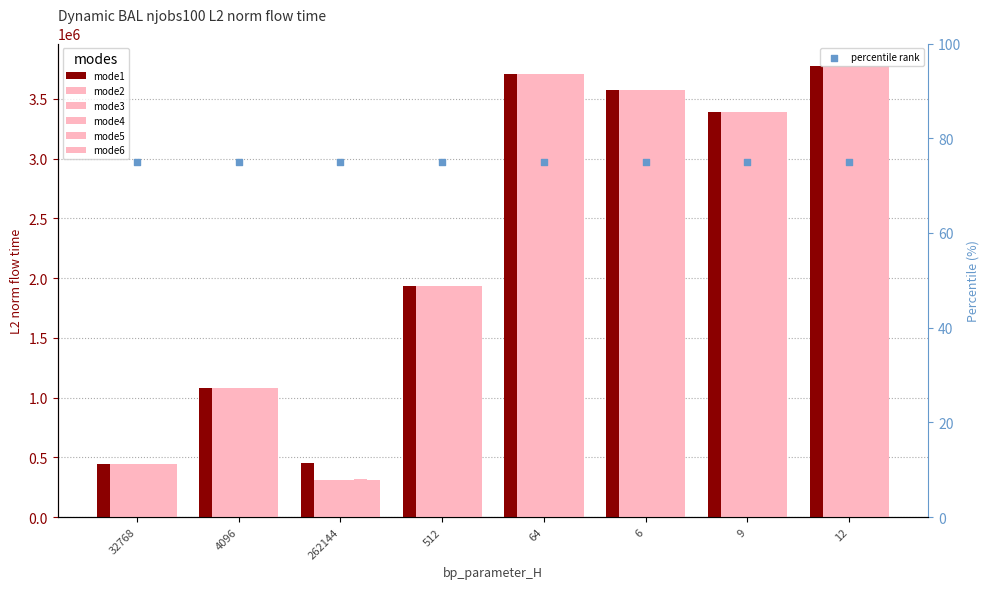

At how many categories does at least one series exceed 560332?

6